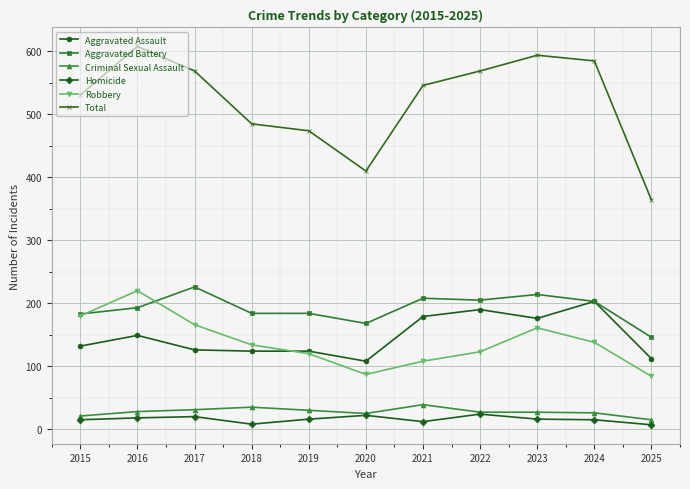

Count the number of categories in the chart.

11